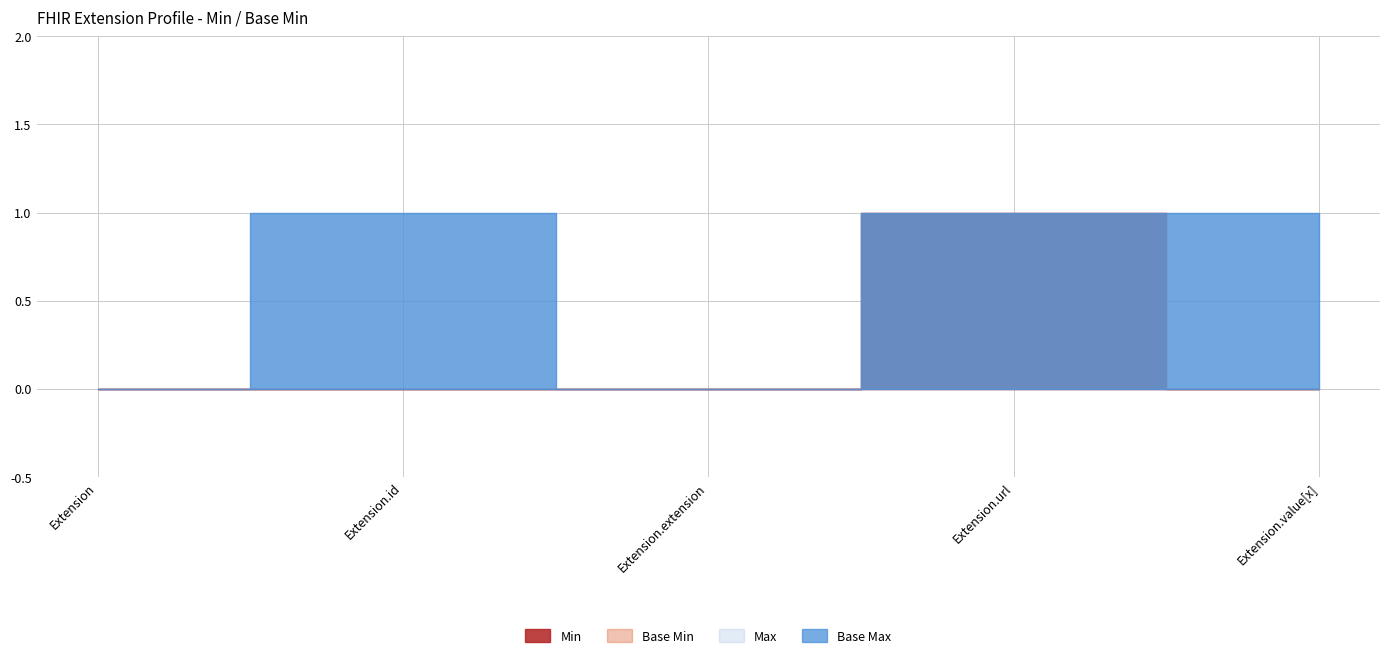

True or false: Min and Base Min cross at least once.

False